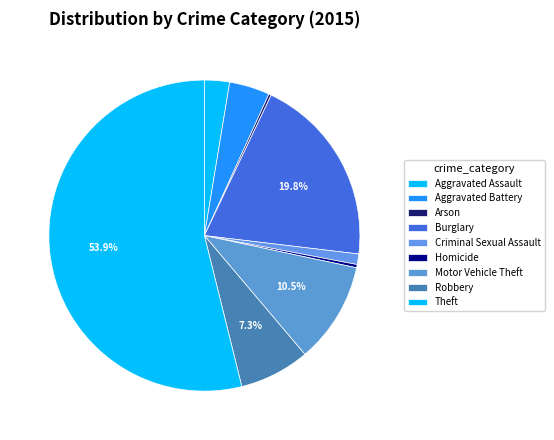

What is the smallest slice in the pie chart?

Arson